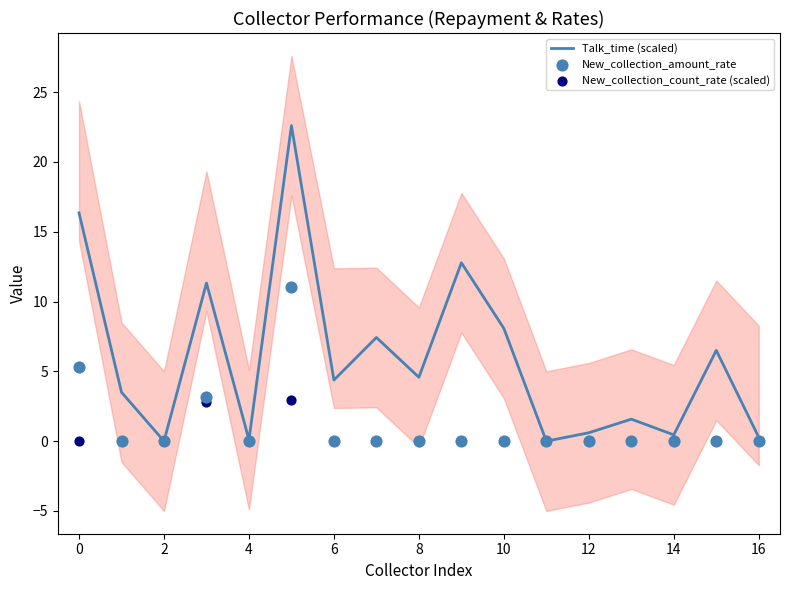

What are all the series names shown in the legend?

Talk_time (scaled), New_collection_amount_rate, New_collection_count_rate (scaled)